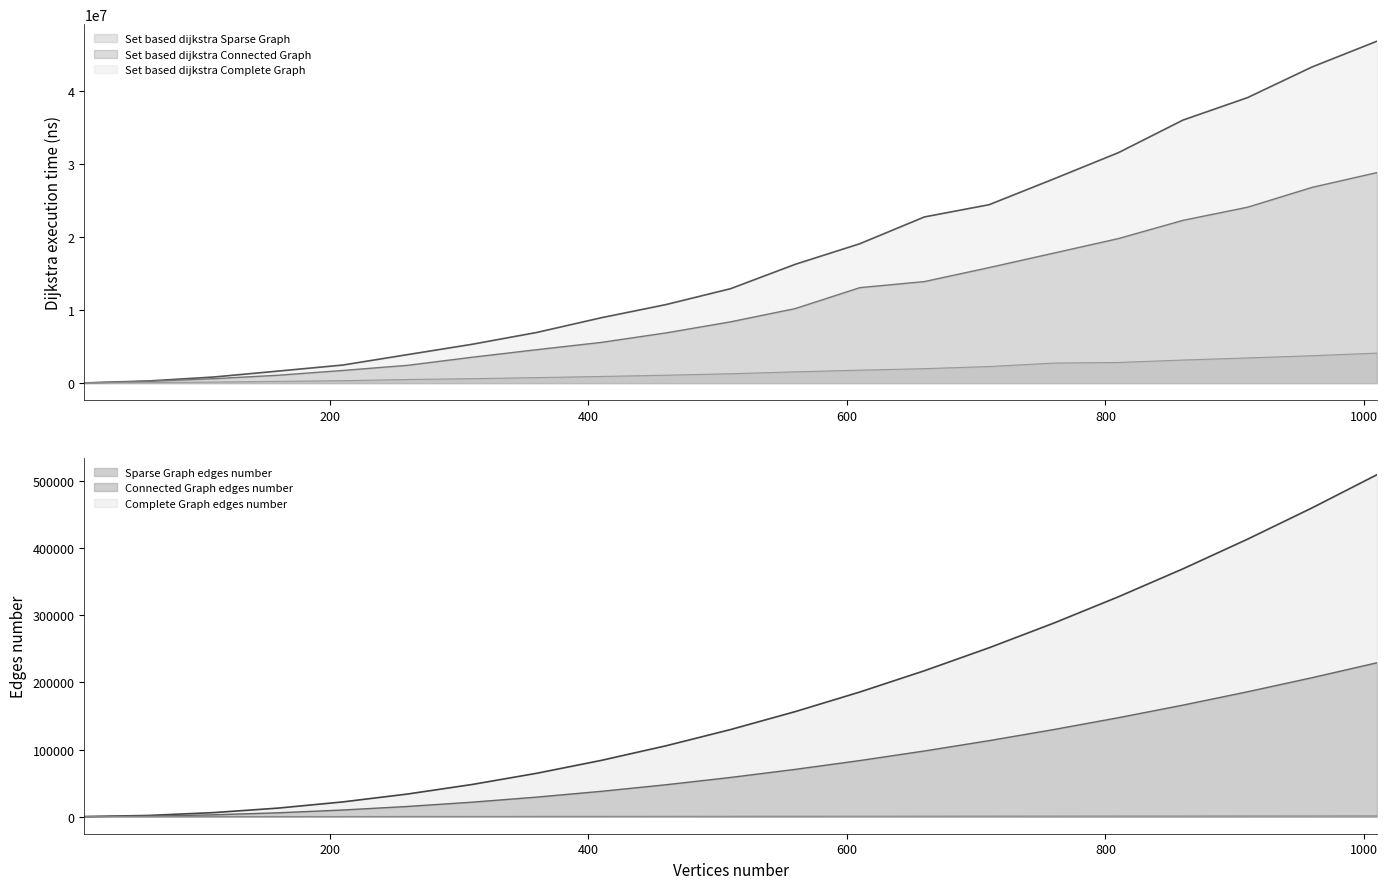

Reading left to right, what are all the values shown in this chart?

Complete Graph edges number: 10=45	60=1770	110=5995	160=12720	210=21945	260=33670	310=47895	360=64620	410=83845	460=105570	510=129795	560=156520	610=185745	660=217470	710=251695	760=288420	810=327645	860=369370	910=413595	960=460320	1010=509545
Connected Graph edges number: 10=20	60=796	110=2697	160=5724	210=9875	260=15151	310=21552	360=29079	410=37730	460=47506	510=58407	560=70434	610=83585	660=97861	710=113262	760=129789	810=147440	860=166216	910=186117	960=207144	1010=229295
Sparse Graph edges number: 10=9	60=59	110=109	160=159	210=209	260=259	310=309	360=359	410=409	460=459	510=509	560=559	610=609	660=659	710=709	760=759	810=809	860=859	910=909	960=959	1010=1009
Set based dijkstra Complete Graph: 10=28518	60=299468	110=834969	160=1650585	210=2477465	260=3903590	310=5321113	360=6941183	410=8958515	460=10760499	510=12937830	560=16274534	610=19097446	660=22768640	710=24442368	760=27971379	810=31569868	860=36036249	910=39117670	960=43323187	1010=46834124
Set based dijkstra Connected Graph: 10=13516	60=256614	110=605849	160=1079705	210=1735219	260=2437990	310=3546009	360=4581068	410=5581312	460=6878668	510=8397875	560=10212249	610=13079961	660=13913241	710=15829247	760=17812019	810=19801139	860=22300979	910=24101580	960=26823577	1010=28840704
Set based dijkstra Sparse Graph: 10=8192	60=67840	110=145664	160=241151	210=330752	260=495615	310=611072	360=755712	410=911001	460=1083801	510=1283584	560=1542553	610=1774489	660=1979750	710=2271948	760=2746572	810=2829158	860=3160729	910=3450521	960=3754700	1010=4106086